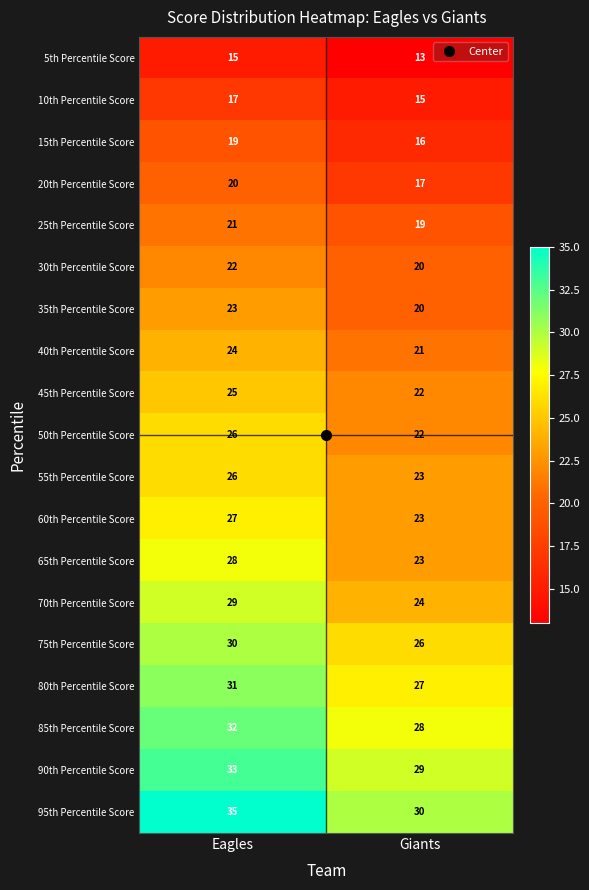

What is the approximate value of 40th Percentile Score at Giants?

21